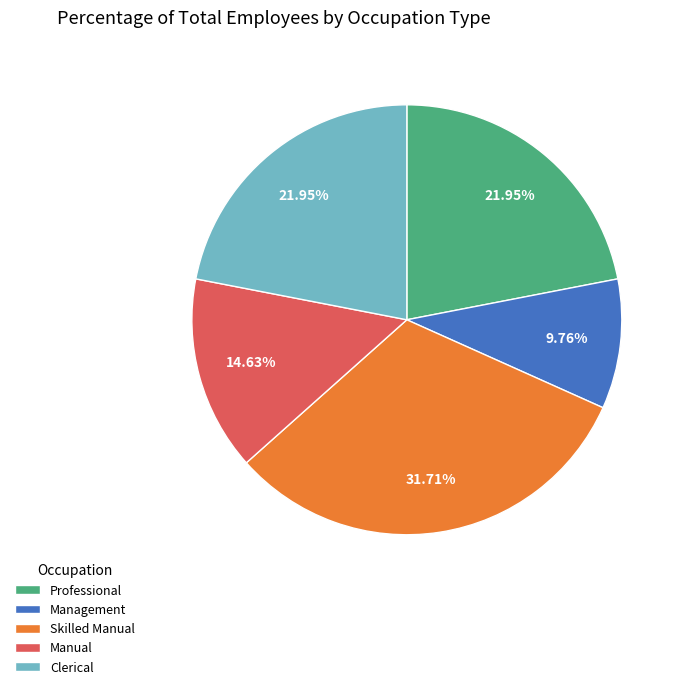

To the nearest percent, what percentage of the pie is Manual?

15%